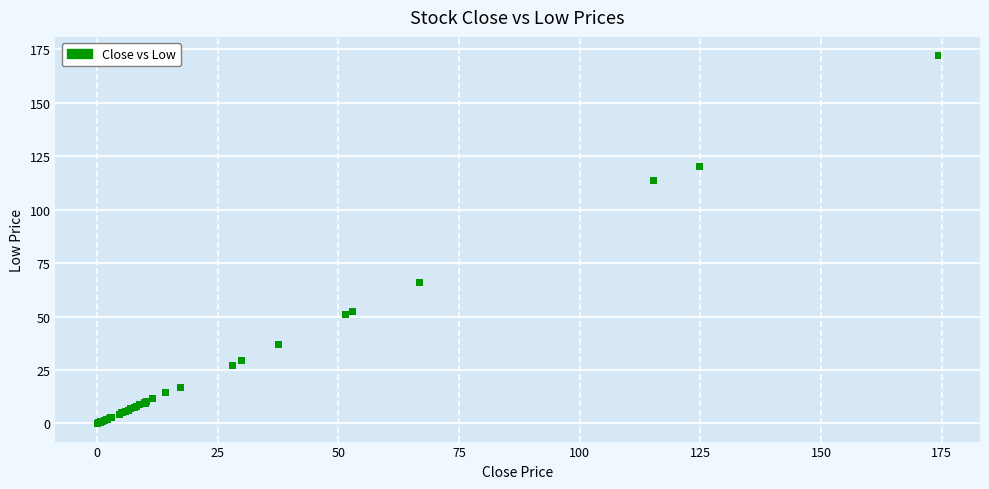

What Y value in the scatter plot is closest to 86?

65.9